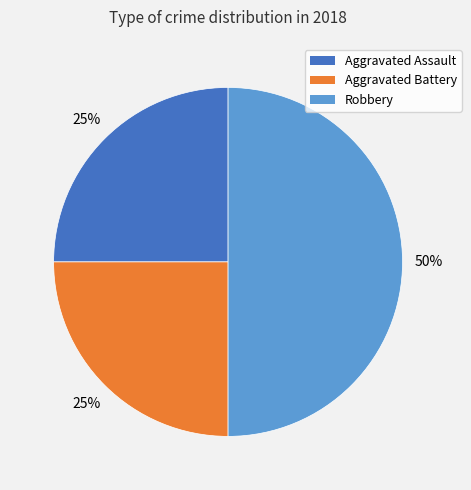

What is the ratio of the value at Aggravated Assault to the value at Aggravated Battery?

1.0